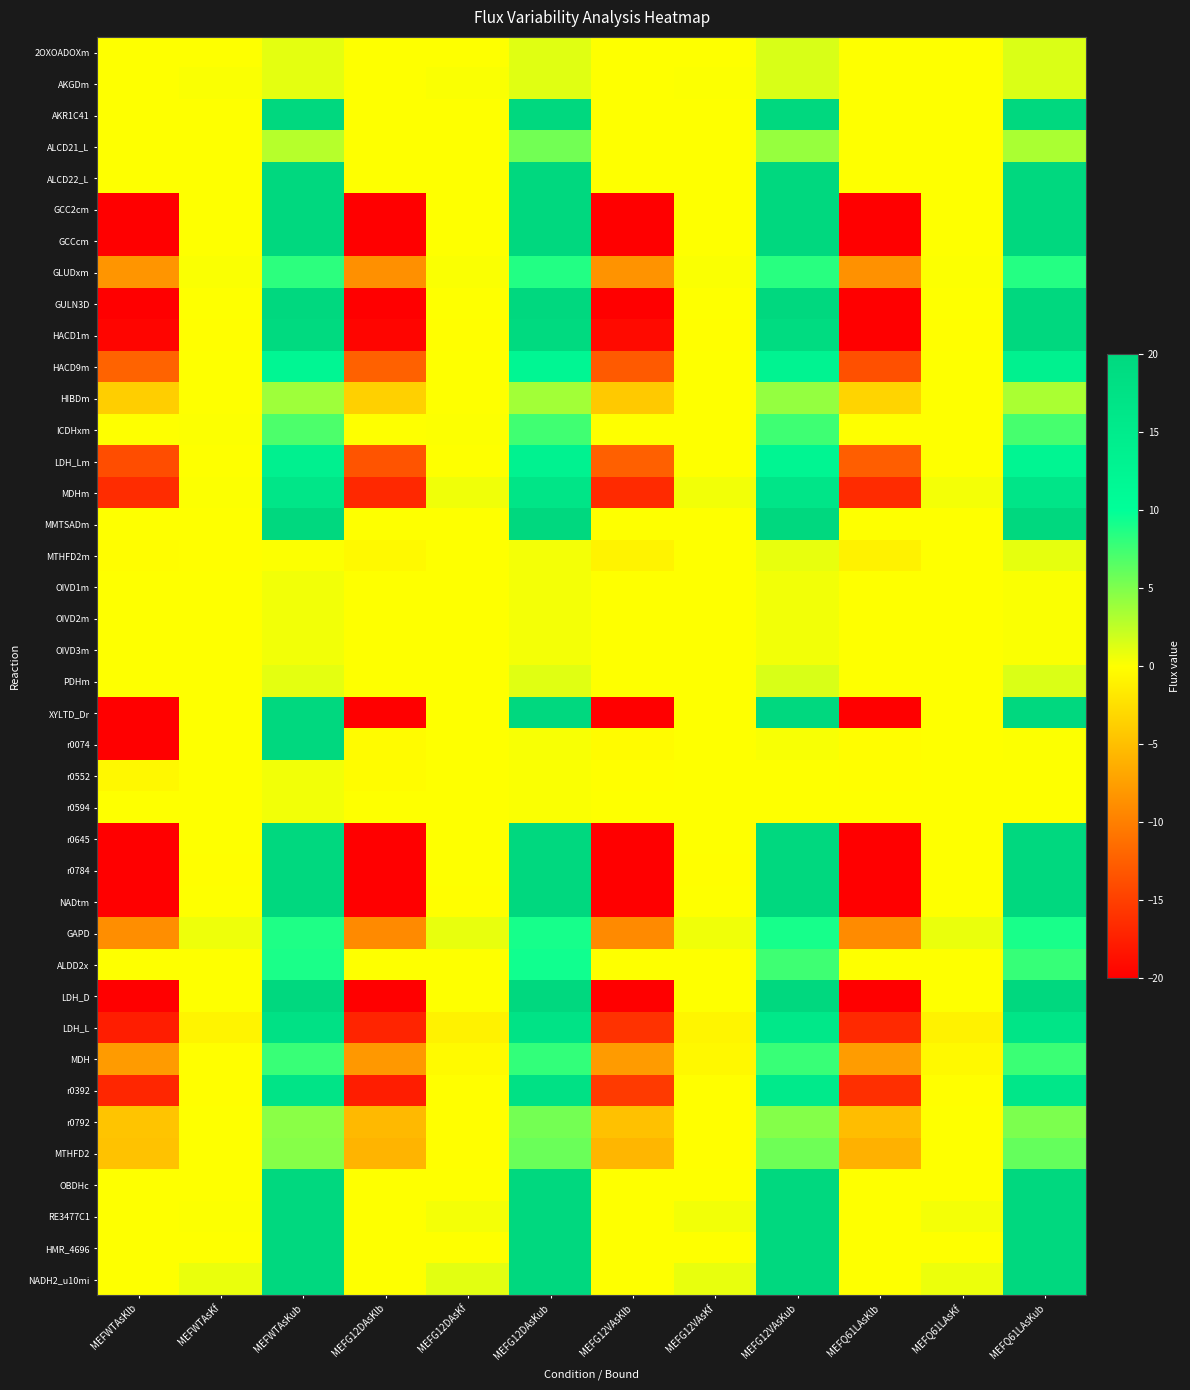

At which category is the sum across all series the highest?

MEFWTAsKub